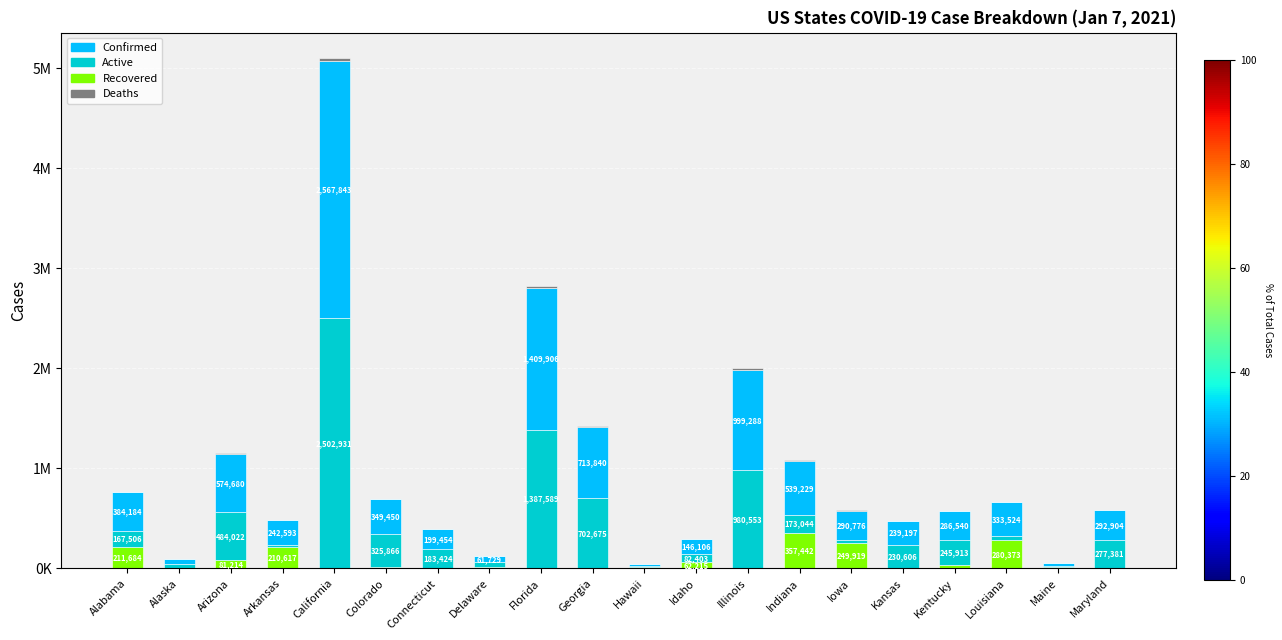

What is the approximate value of Active at Arizona?

484022